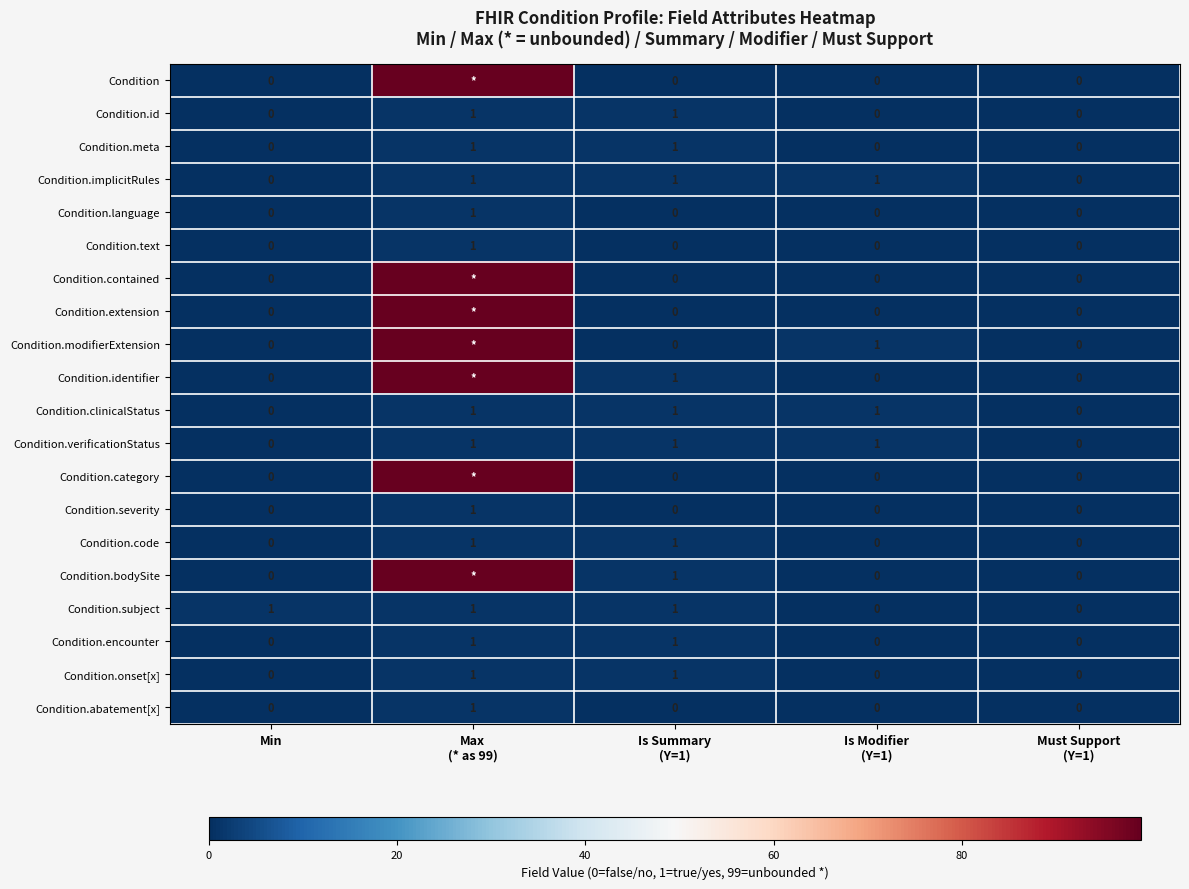

Count the Condition.meta values in the range 0 to 1.

5